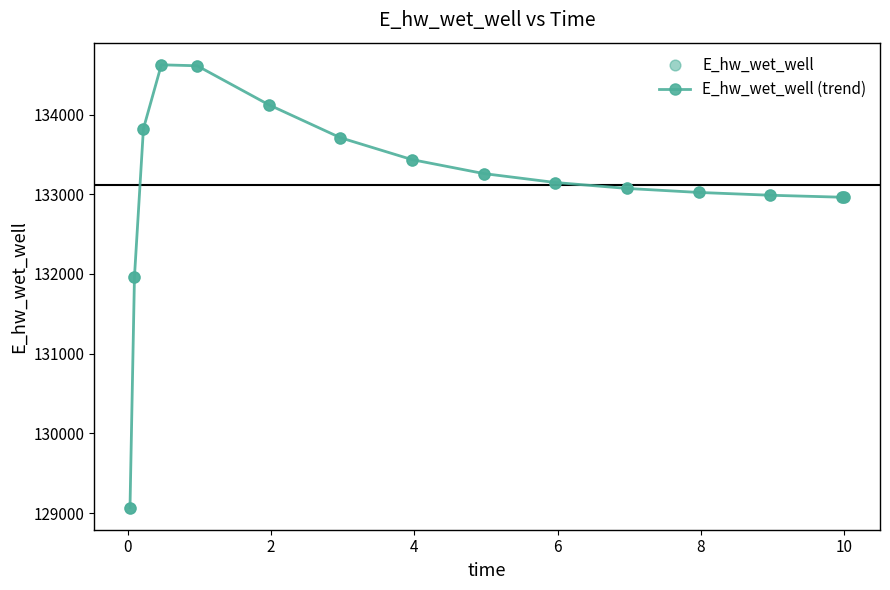

What is the maximum value shown in the chart?

134623.8